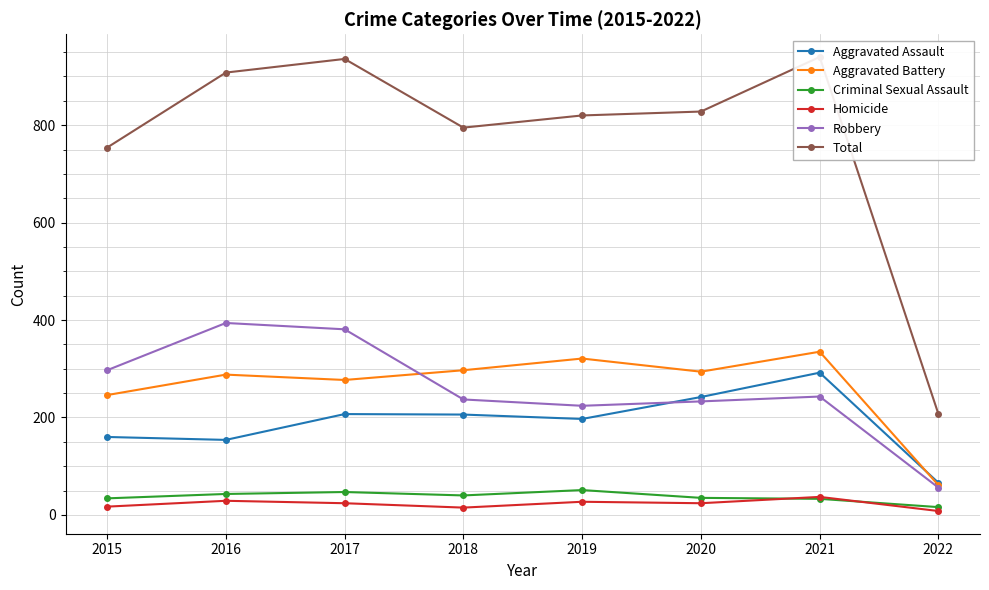

Which label corresponds to the smallest value in the chart?

2022